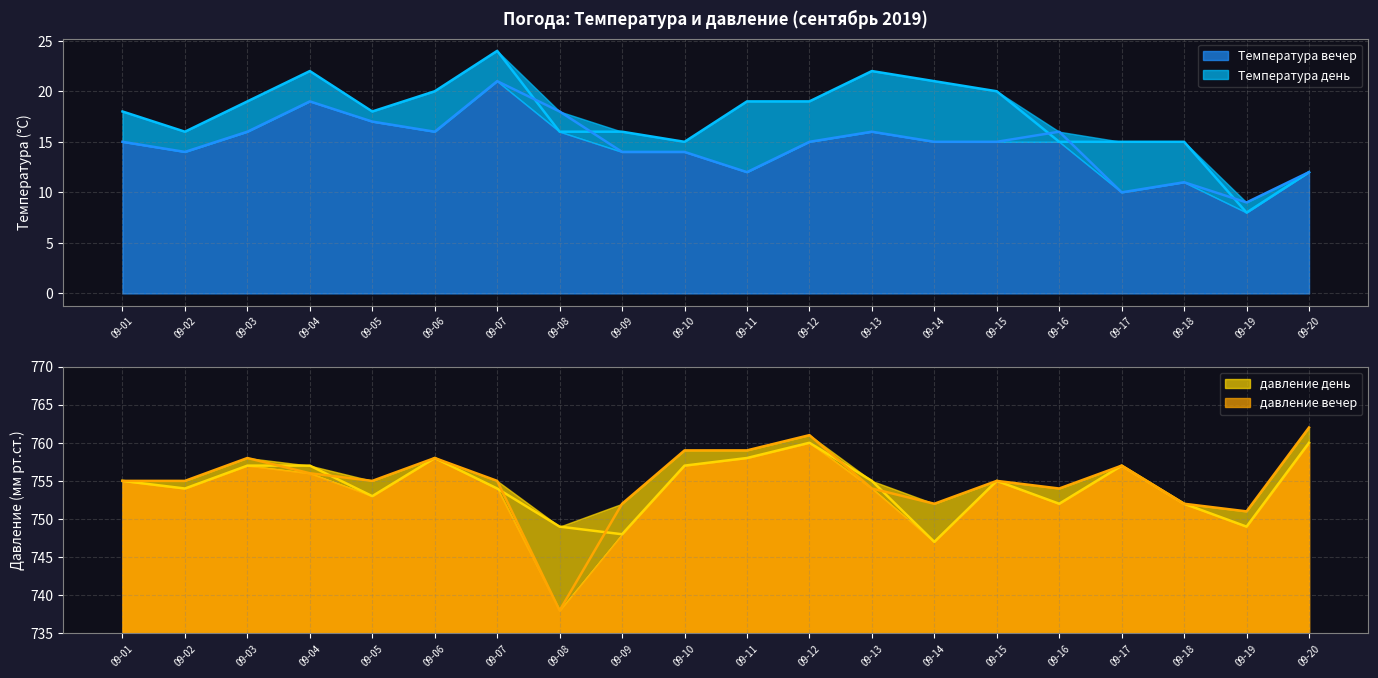

At how many categories does at least one series exceed 65?

20